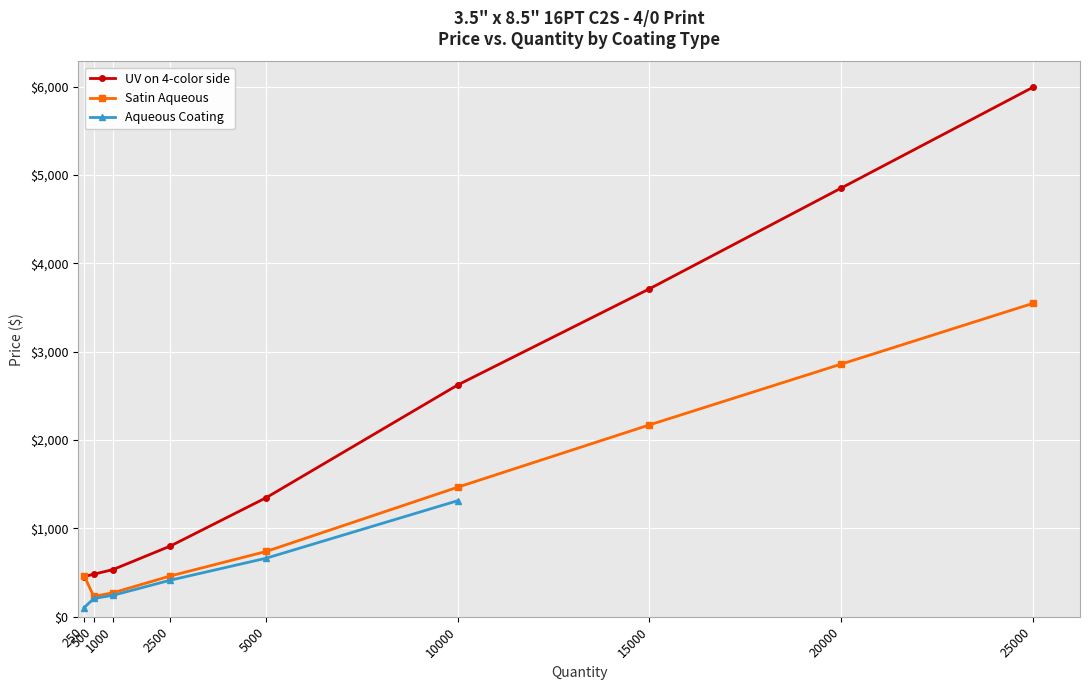

What is the value of the Satin Aqueous point at the 6th from the left?

1466.6